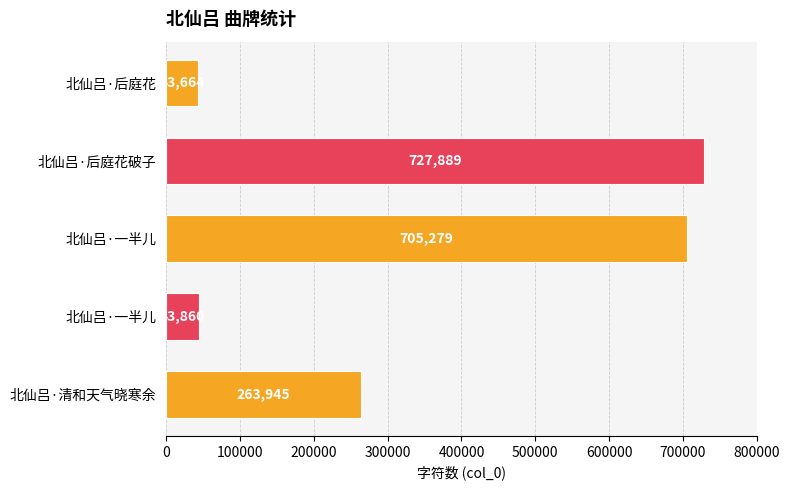

Does the chart contain any negative values?

No